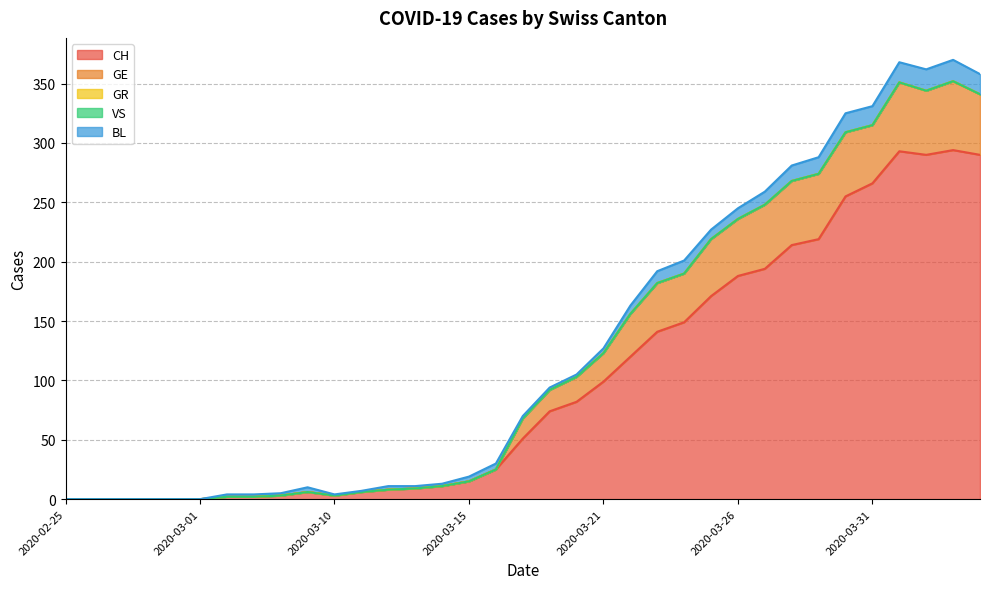

What position from the left is 2020-03-11?

12